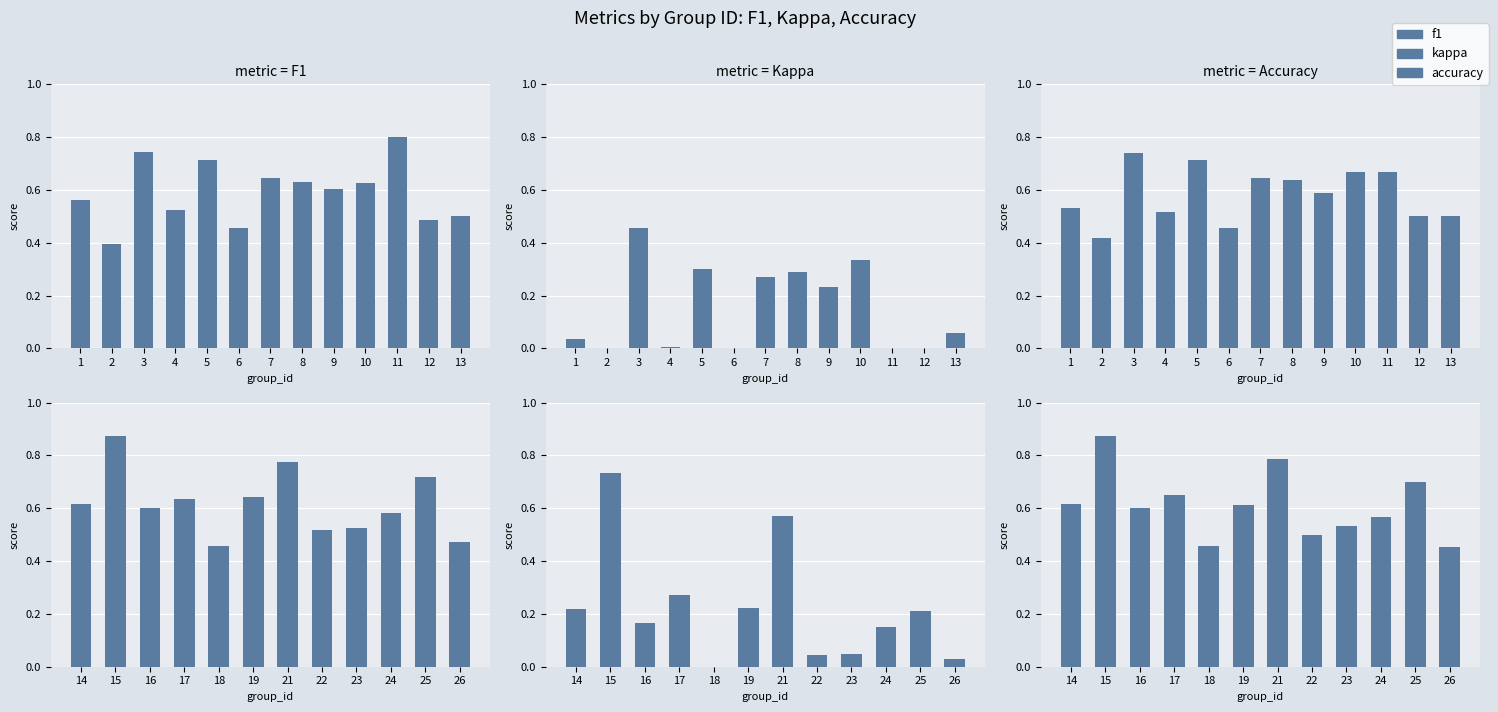

At how many categories does at least one series exceed 0?

12